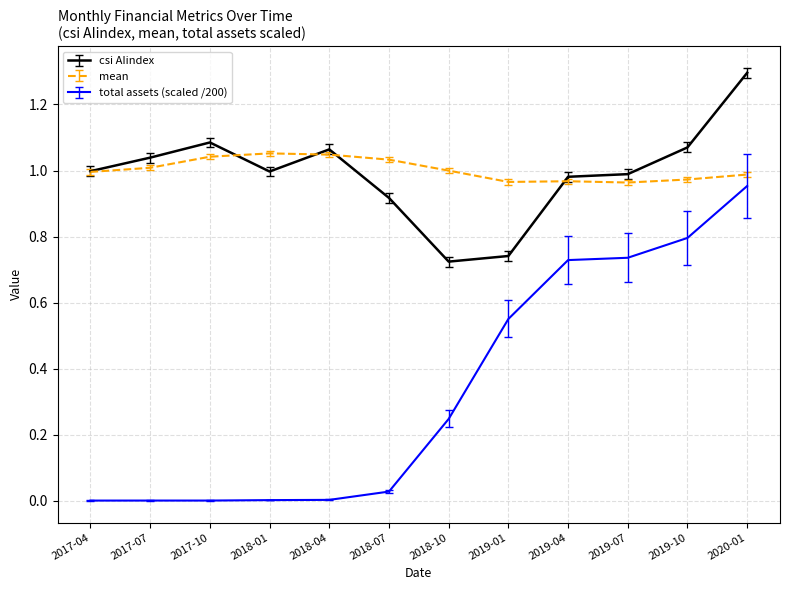

Between 2018-10 and 2019-04, which series saw the biggest shift?

total assets (scaled /200)